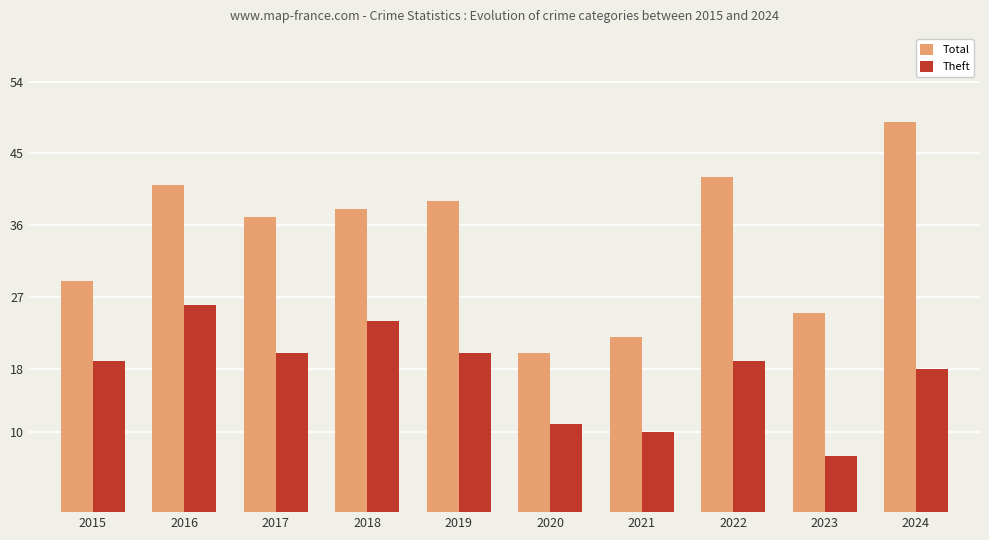

Reading left to right, extract all data points from this chart.

Total: 2015=29	2016=41	2017=37	2018=38	2019=39	2020=20	2021=22	2022=42	2023=25	2024=49
Theft: 2015=19	2016=26	2017=20	2018=24	2019=20	2020=11	2021=10	2022=19	2023=7	2024=18